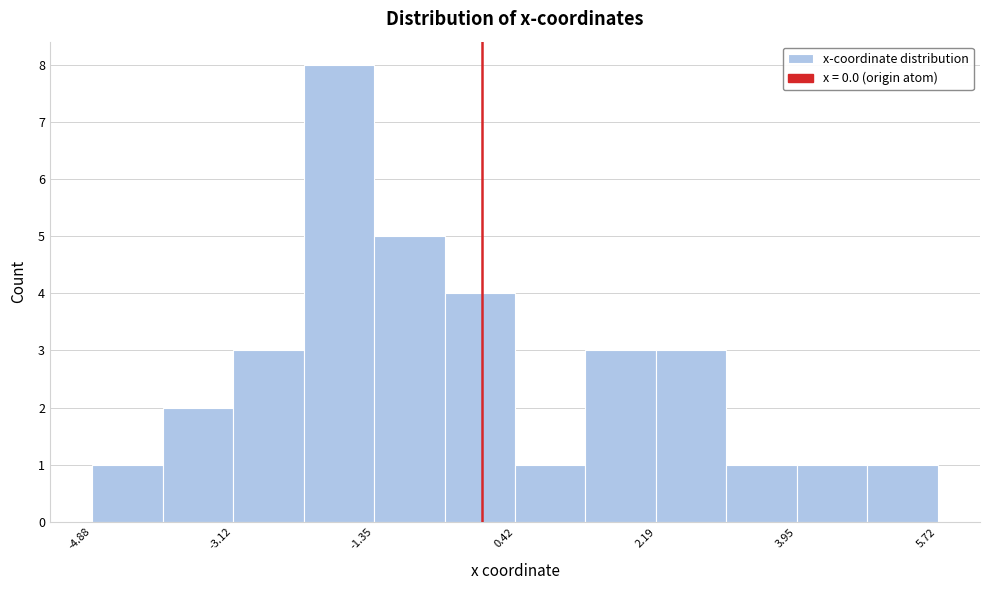

How tall is the bar that spans 2.2 to 3.0 on the x-axis? Neither the bar edges nor the heights are printed on the chart, so give them approximately, as read against the axes.

3